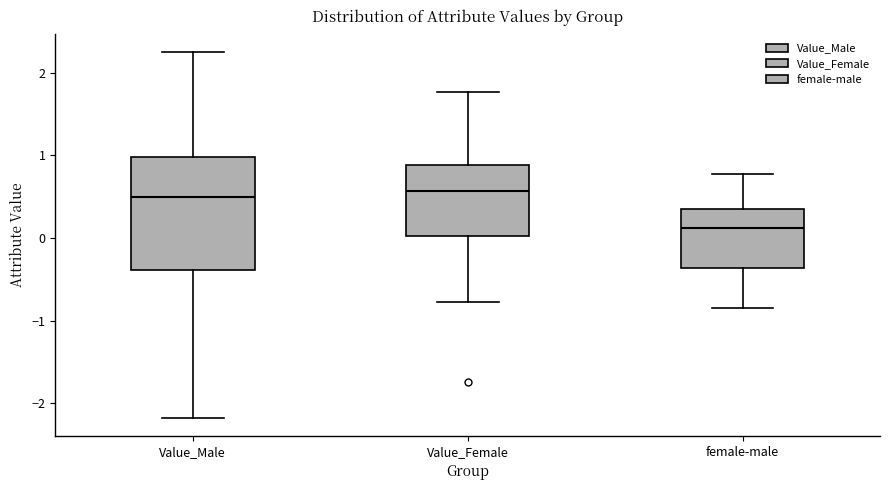

Reading left to right, transcribe this box plot: for each box, give where its median line is, the range the box spans, and where its two whiskers end, as read against the y-axis. The values are not printed on the chart, so give them approximately, as read against the axis.

Value_Male: median 0.5, box -0.4 to 1.0, whiskers -2.2 to 2.3
Value_Female: median 0.6, box 0.0 to 0.9, whiskers -0.8 to 1.8
female-male: median 0.1, box -0.4 to 0.3, whiskers -0.8 to 0.8